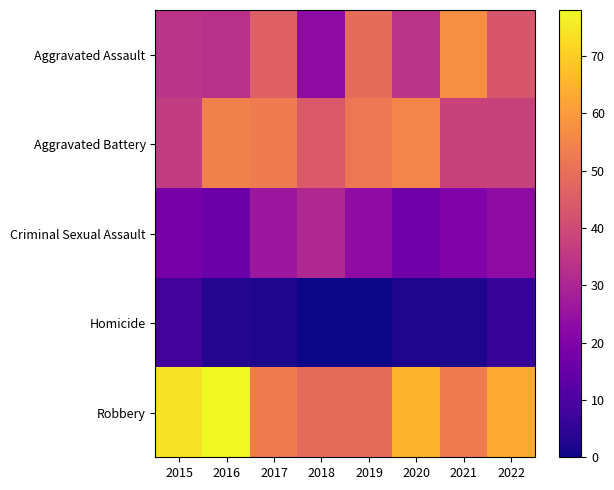

At how many categories does at least one series exceed 32?

8